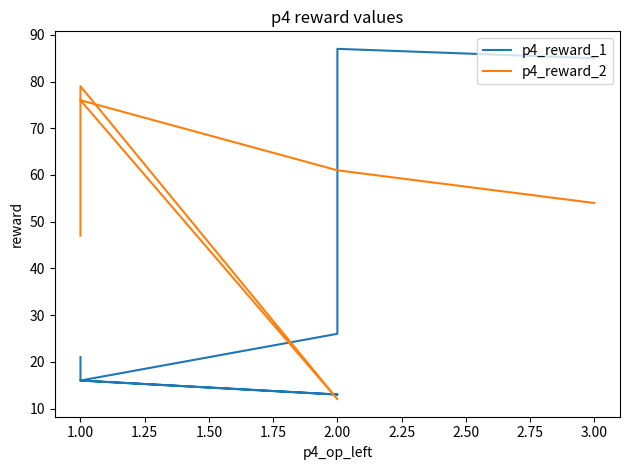

Is it true that p4_reward_2 equals 48 at 1.00?

False